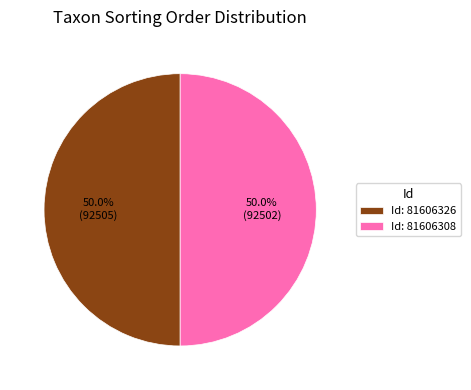

What is the ratio of the value at Id: 81606326 to the value at Id: 81606308?

1.0